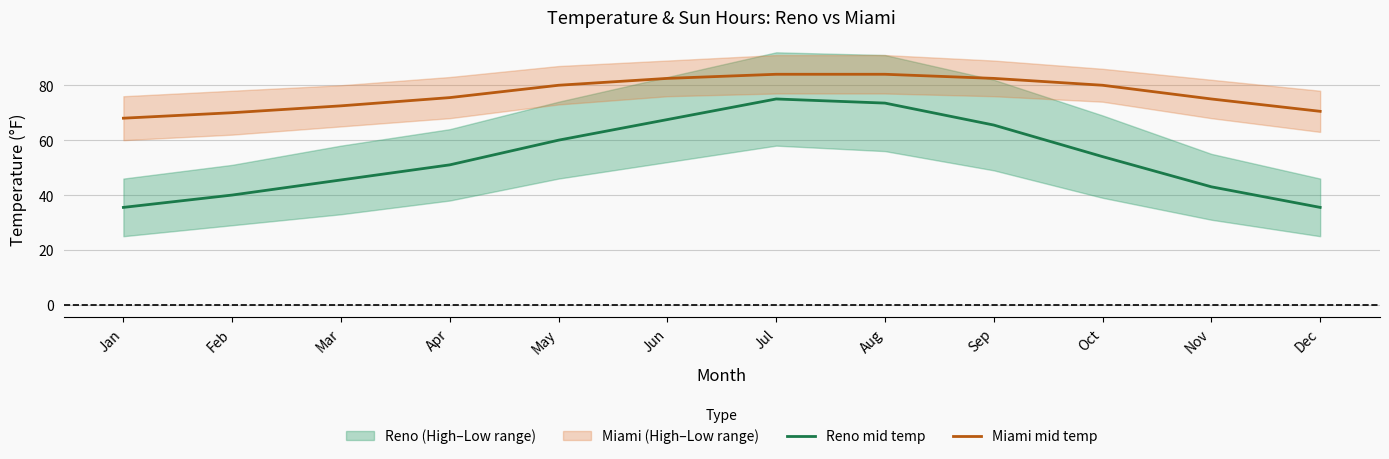

Reading left to right, extract all data points from this chart.

Reno mid temp: Jan=35.5	Feb=40.0	Mar=45.5	Apr=51.0	May=60.0	Jun=67.5	Jul=75.0	Aug=73.5	Sep=65.5	Oct=54.0	Nov=43.0	Dec=35.5
Miami mid temp: Jan=68.0	Feb=70.0	Mar=72.5	Apr=75.5	May=80.0	Jun=82.5	Jul=84.0	Aug=84.0	Sep=82.5	Oct=80.0	Nov=75.0	Dec=70.5